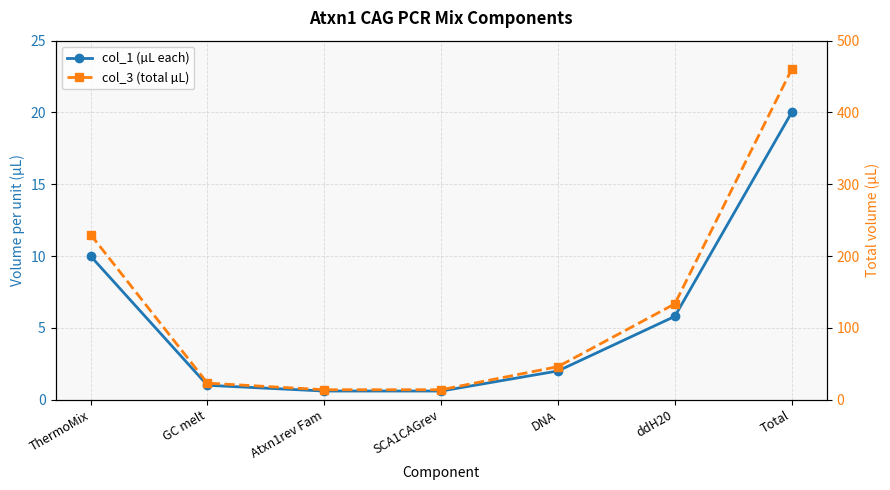

The col_1 (µL each) series shows 0.4 at Atxn1rev Fam. True or false?

False